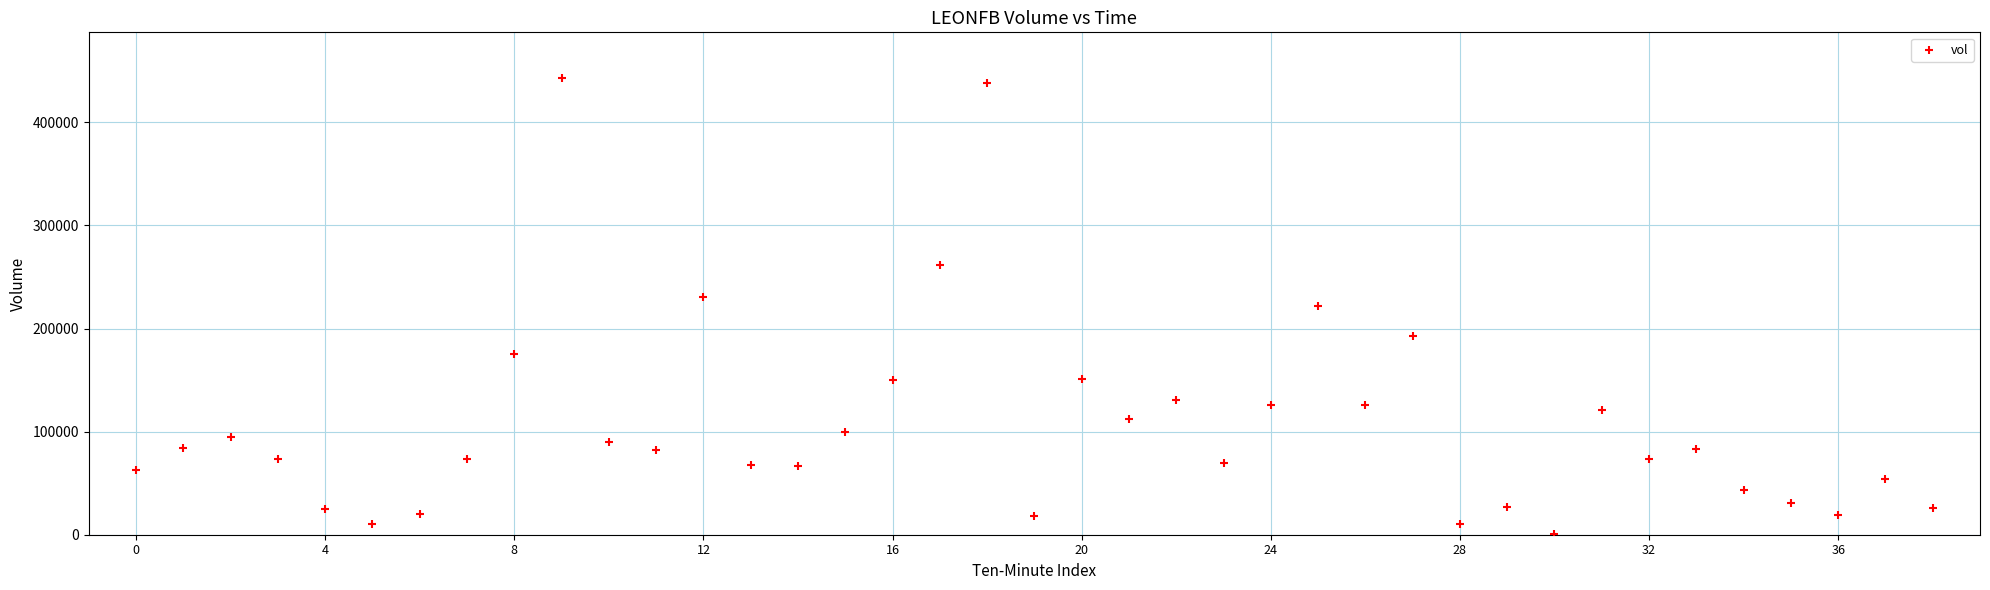

What is the range of Y values (max minus min)?

442000